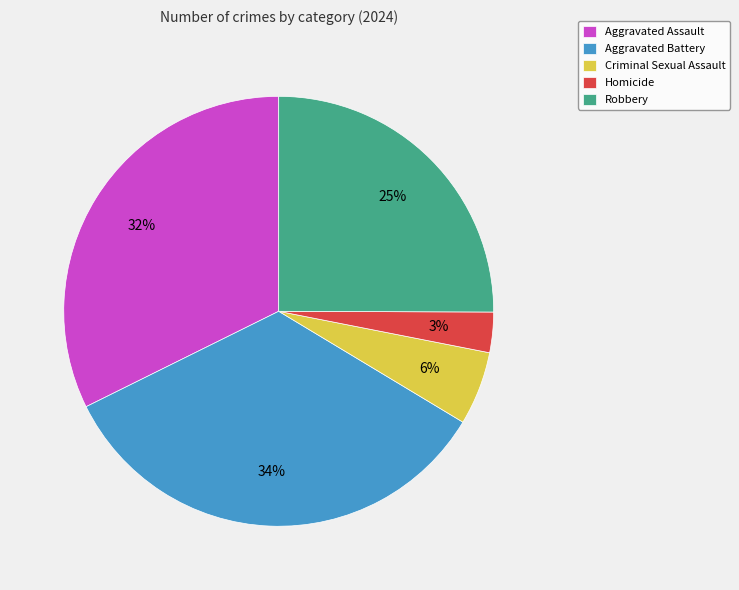

True or false: Criminal Sexual Assault accounts for 1% of the total.

False